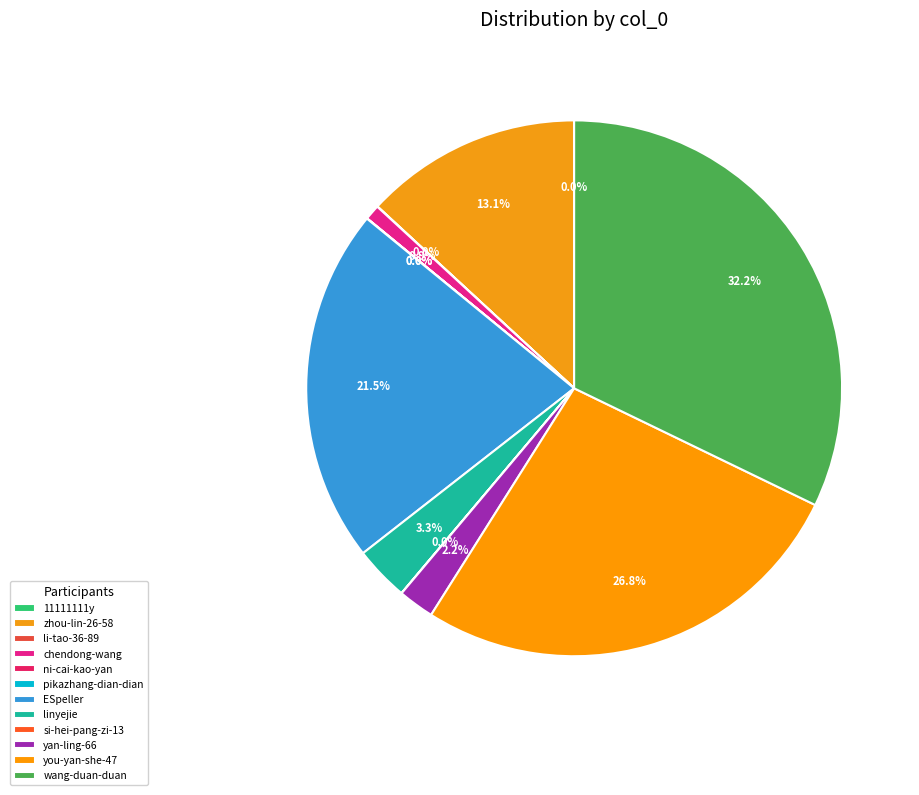

Is it true that you-yan-she-47 is 27% of the pie?

True